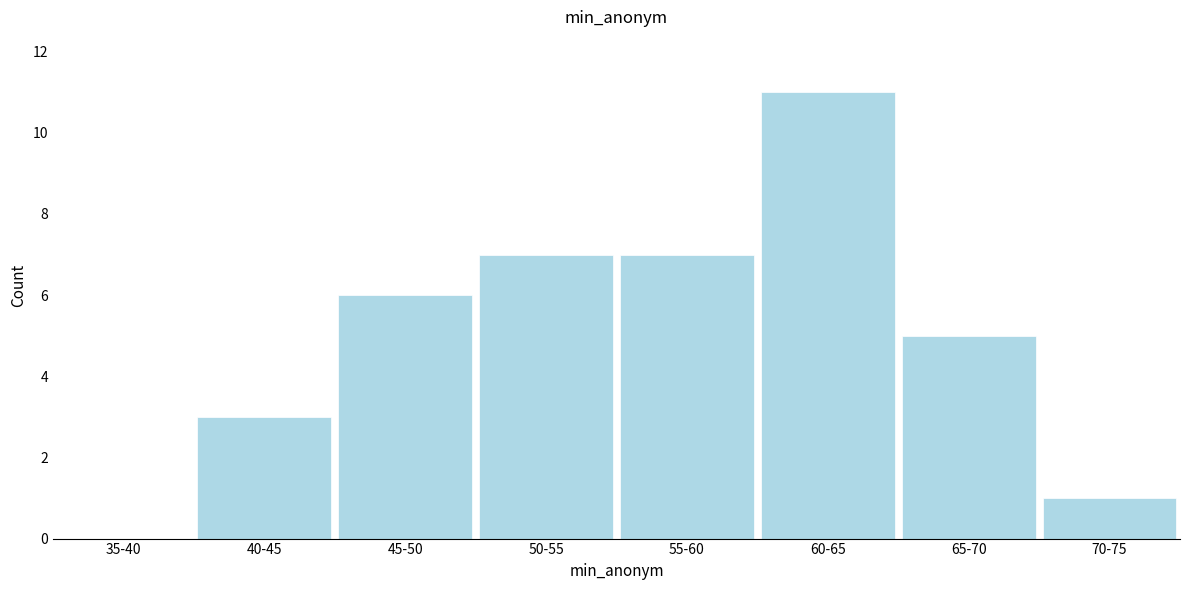

Reading right to left, what are all the values shown in this chart?

70-75=1	65-70=5	60-65=11	55-60=7	50-55=7	45-50=6	40-45=3	35-40=0